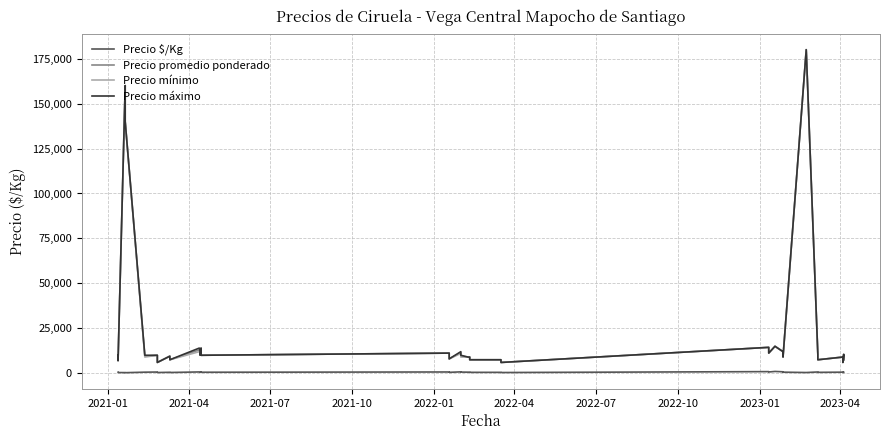

At which label is Precio promedio ponderado closest to 93000?

2021-10